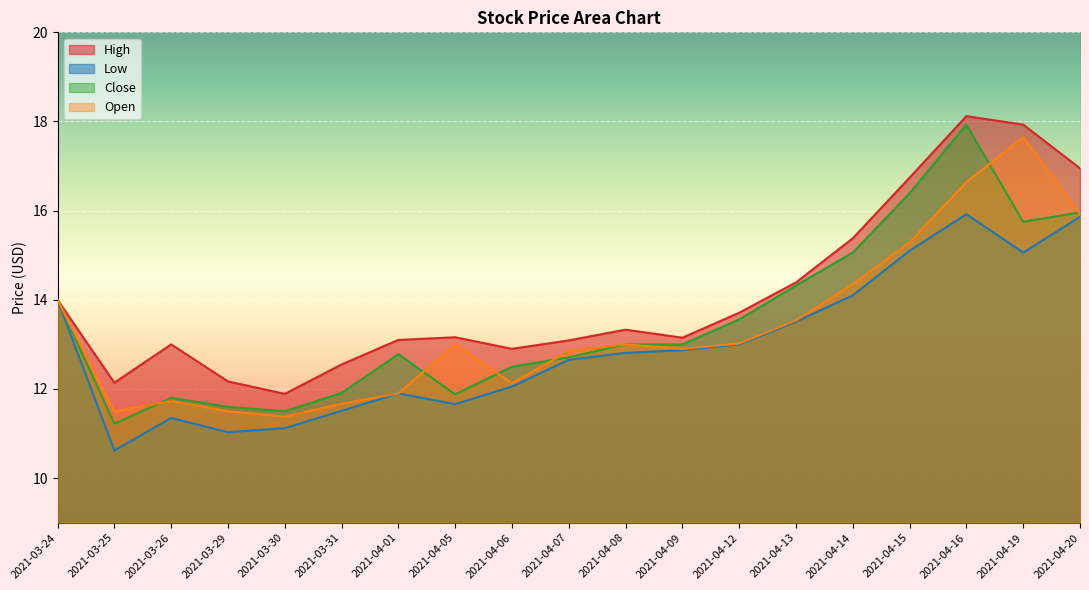

The value of Open at 2021-03-30 is 19.6. True or false?

False